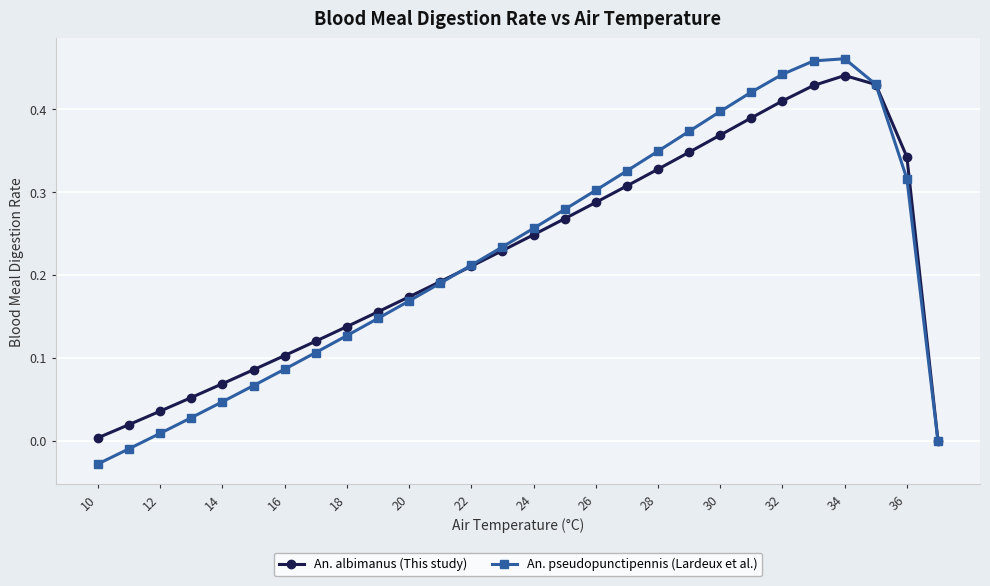

How many interior local peaks does the An. albimanus (This study) series have?

1